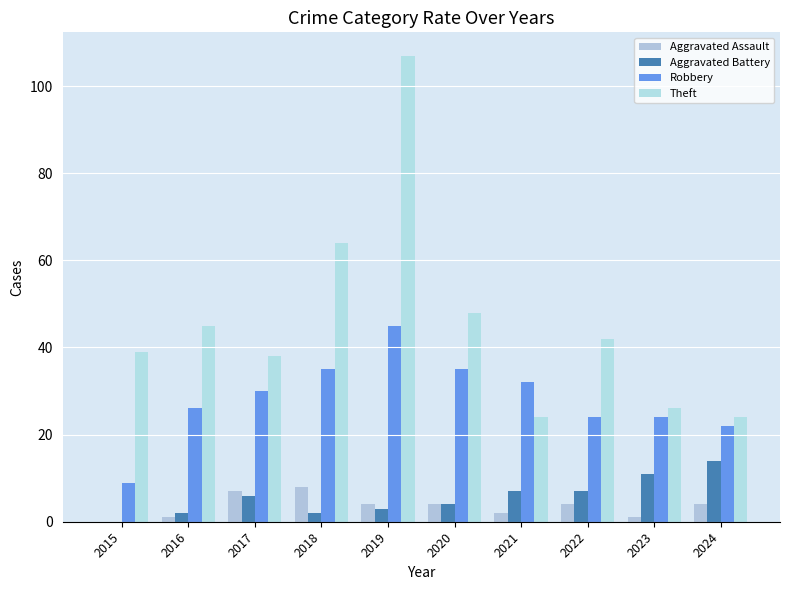

Are the bars horizontal?

No